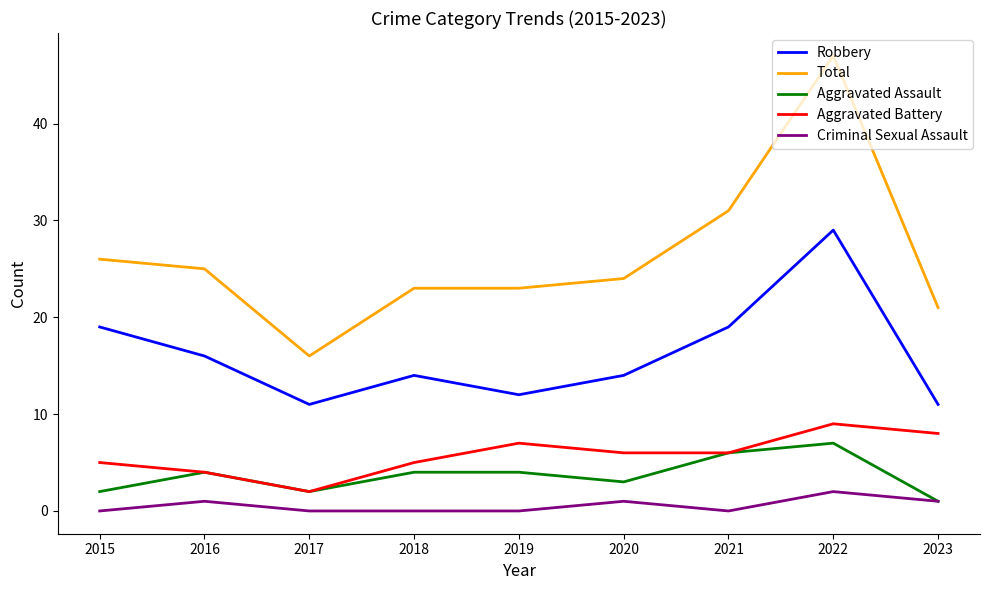

What is the approximate value of Total at 2018?

23